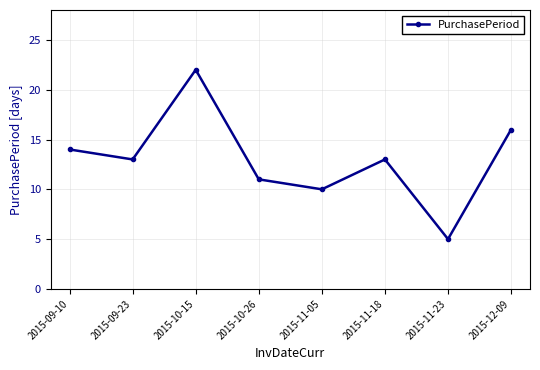

What is the minimum value shown in the chart?

5